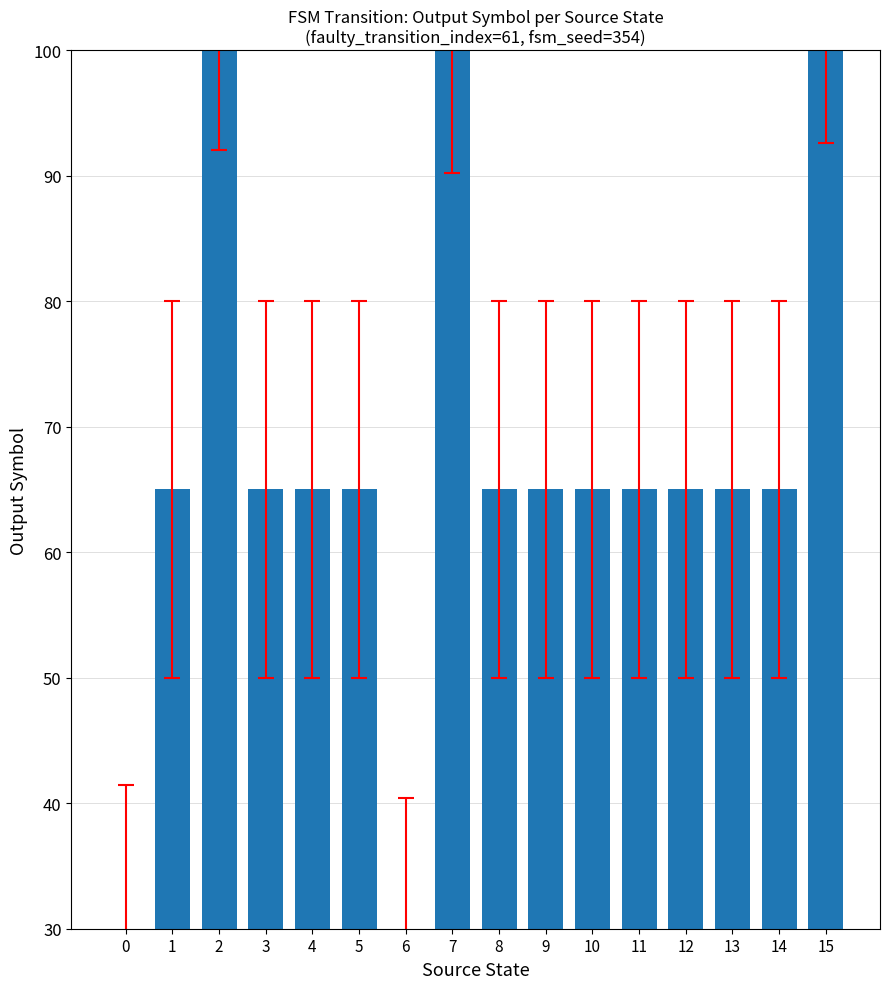

What is the value of the 6th bar from the left?

65